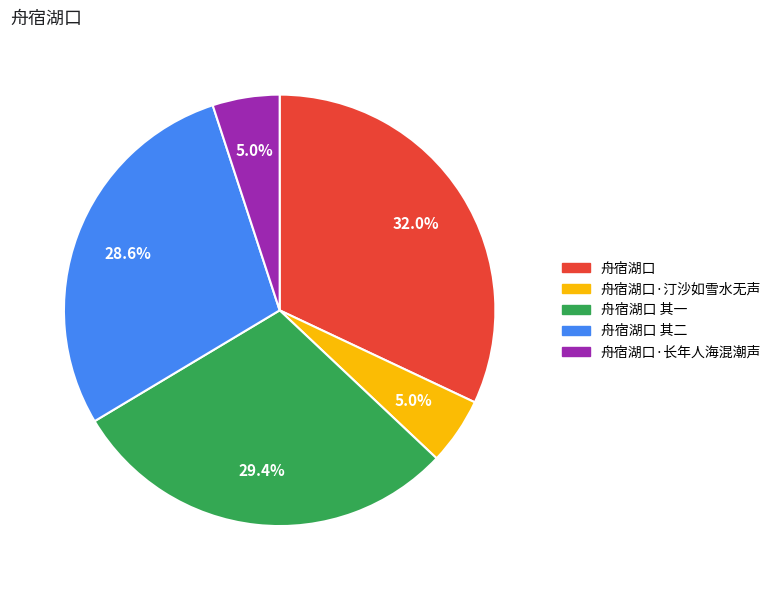

Does any single category account for the majority?

No